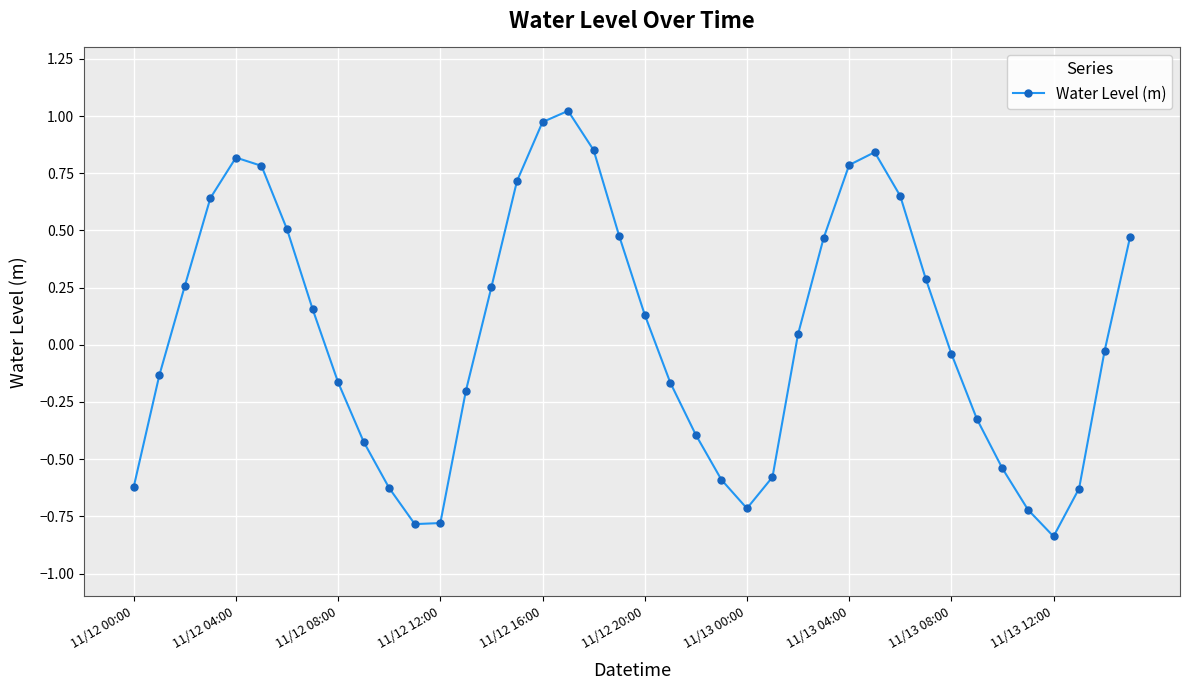

What is the difference between the second highest and second lowest values?

1.8